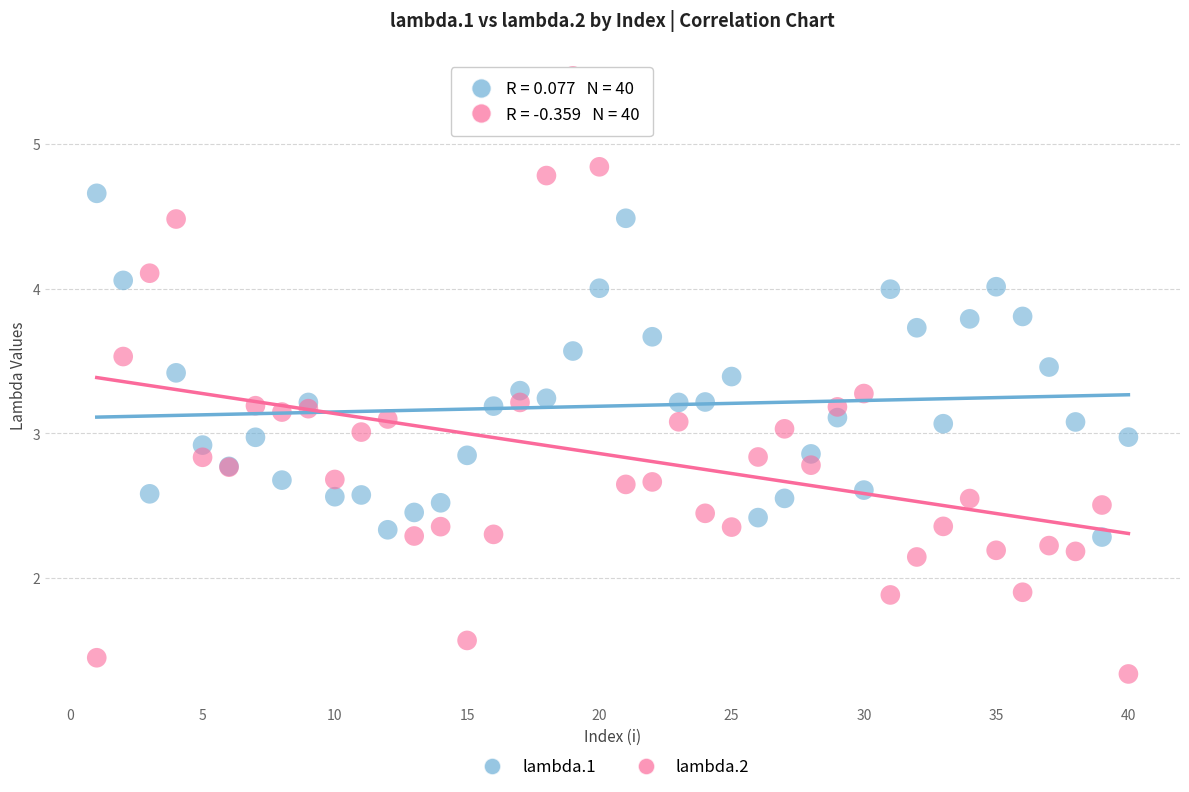

Which series reaches the minimum Y coordinate?

lambda.2